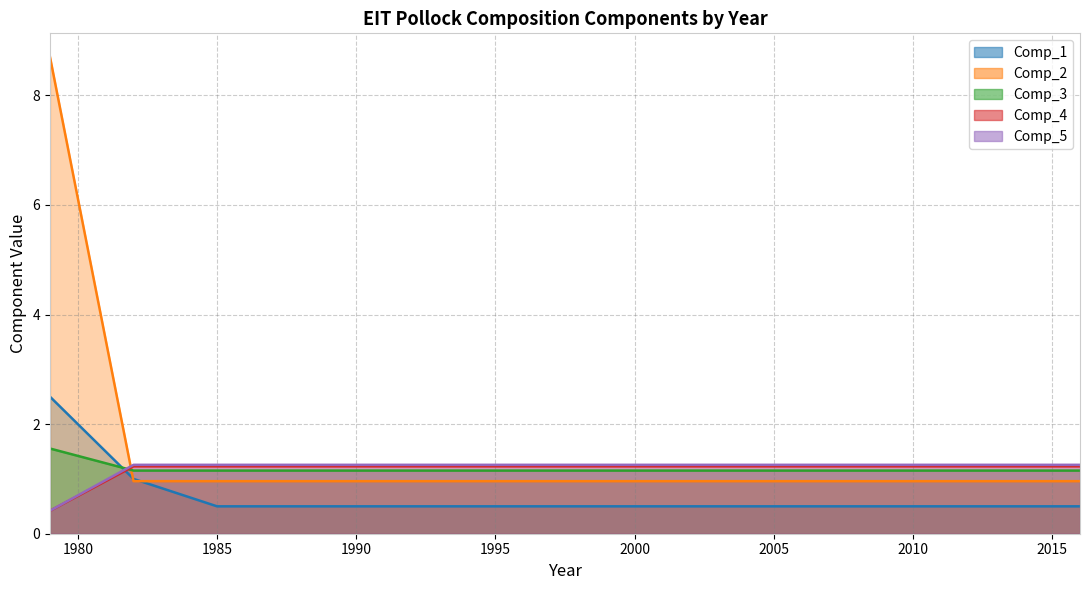

List the labels in order of Comp_5 value, largest first.

1982, 1985, 1988, 1991, 1994, 1996, 1997, 1999, 2000, 2002, 2004, 2006, 2007, 2008, 2009, 2010, 2012, 2014, 2016, 1979